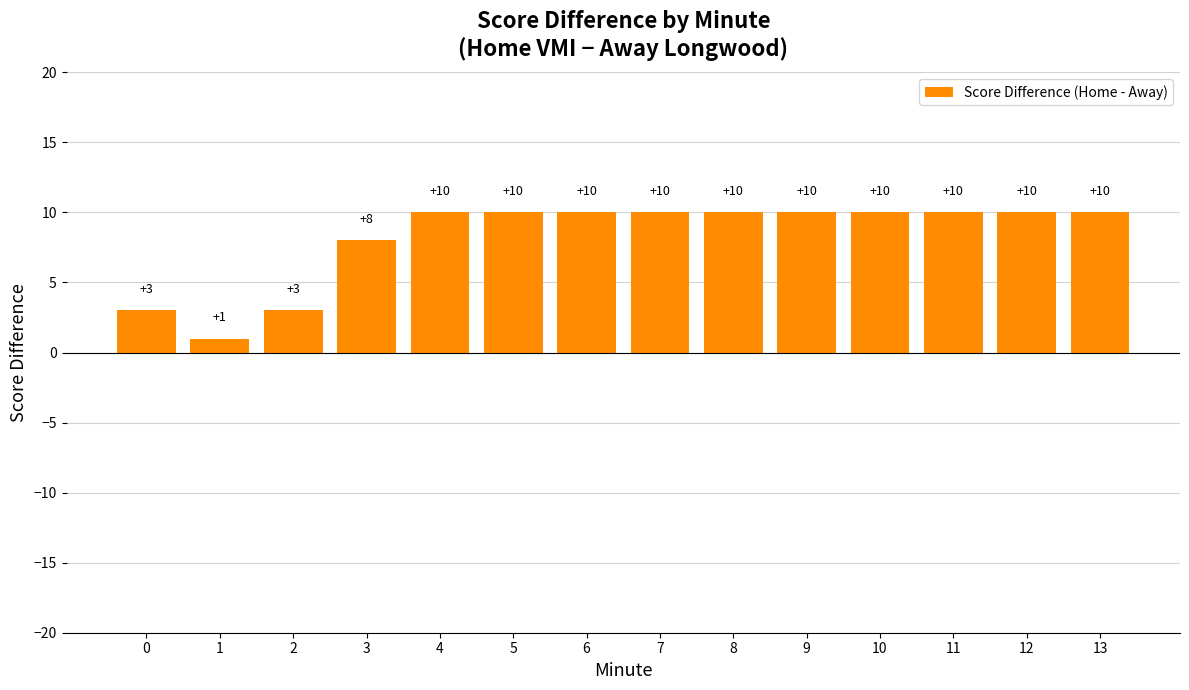

What is the sum of the values at 7 and 0?

13